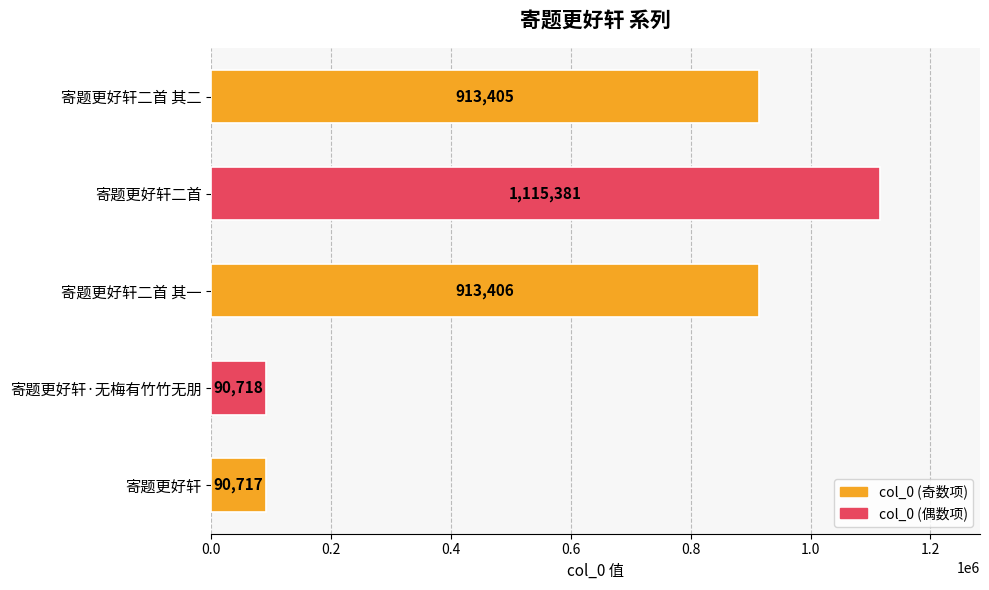

List the labels in order of value, largest first.

寄题更好轩二首, 寄题更好轩二首 其一, 寄题更好轩二首 其二, 寄题更好轩·无梅有竹竹无朋, 寄题更好轩